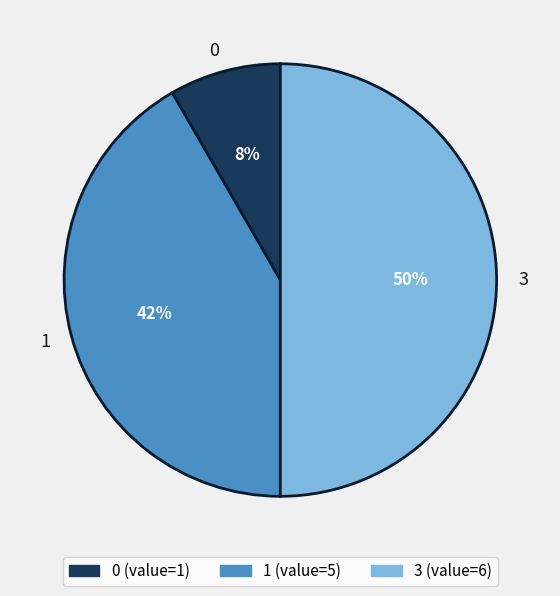

Which has a higher value, 0 or 3?

3